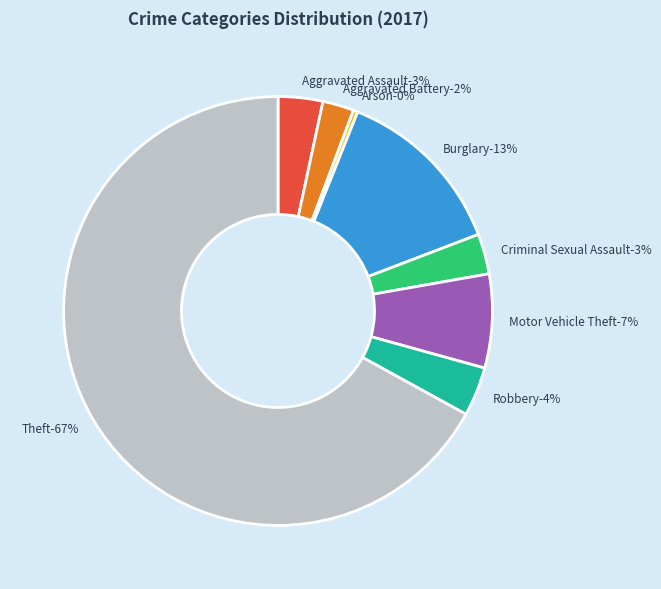

True or false: Robbery accounts for 1% of the total.

False